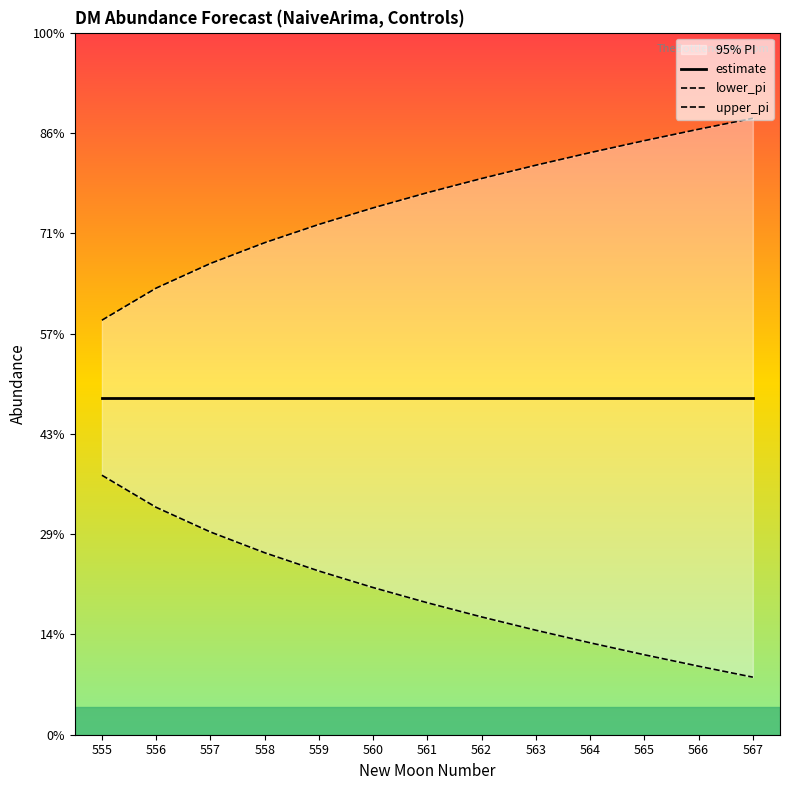

Where is upper_pi nearest to the value 40?

559